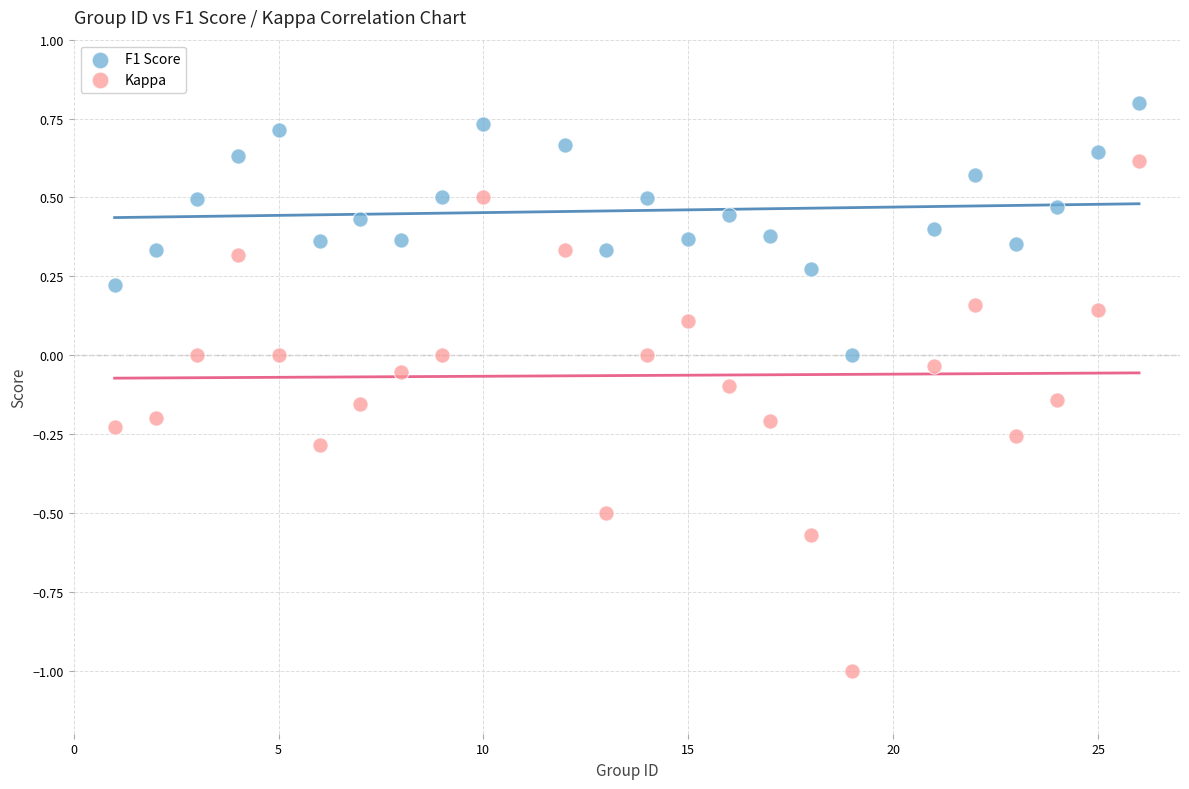

Across all data points, what is the range of Y values (max minus min)?

1.8